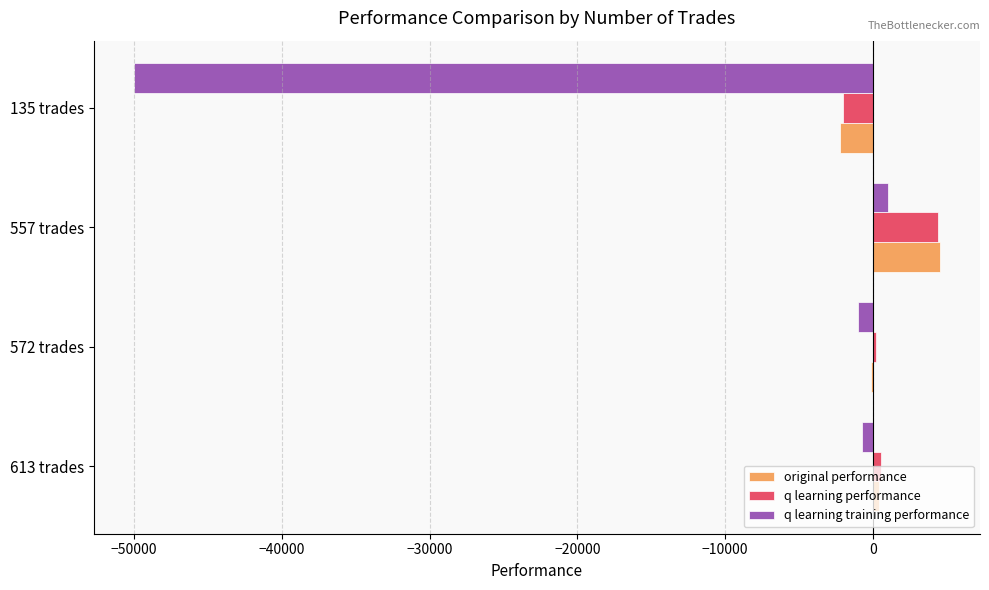

How many data points does each series have?

4